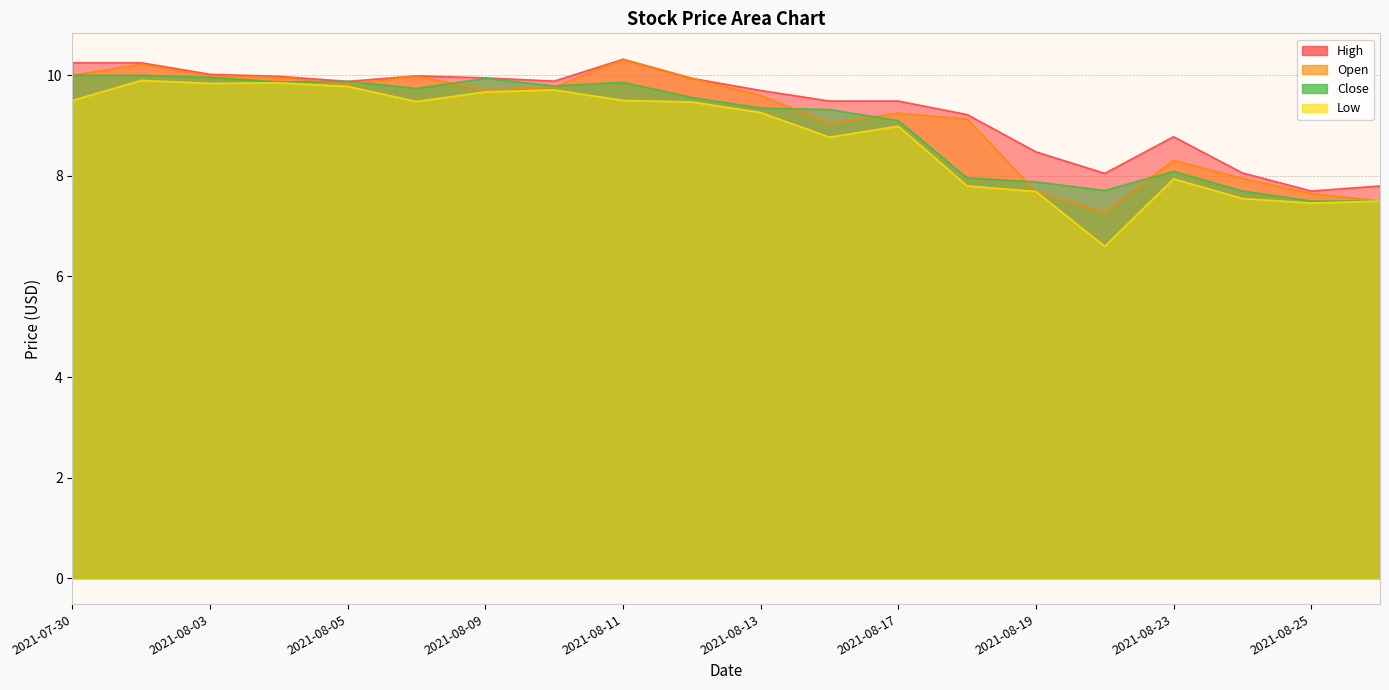

The Low series shows 7.7 at 2021-08-19. True or false?

True